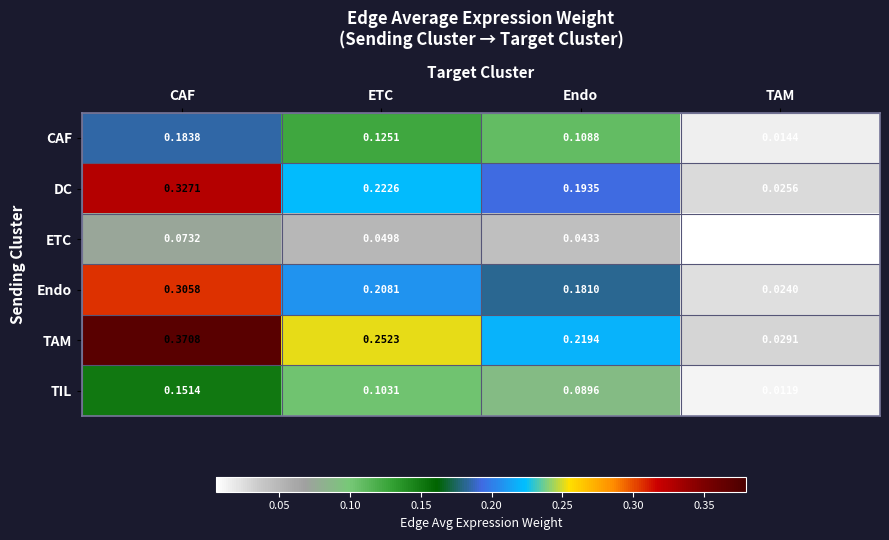

Where is CAF nearest to the value 0?

TAM